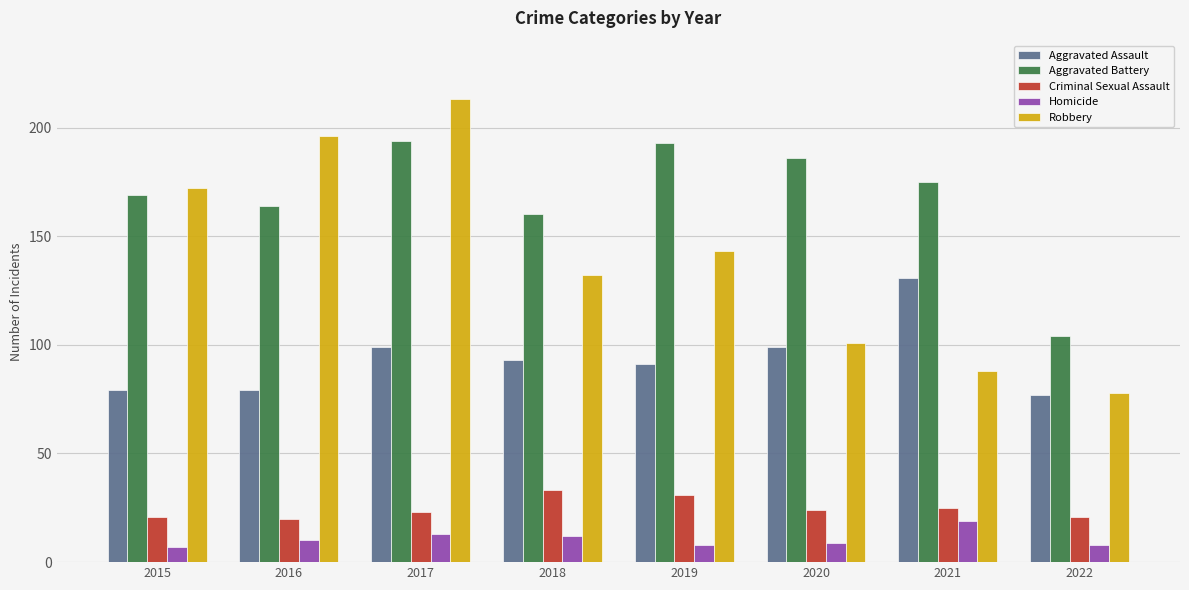

True or false: Aggravated Assault has a value of 131 at 2021.

True